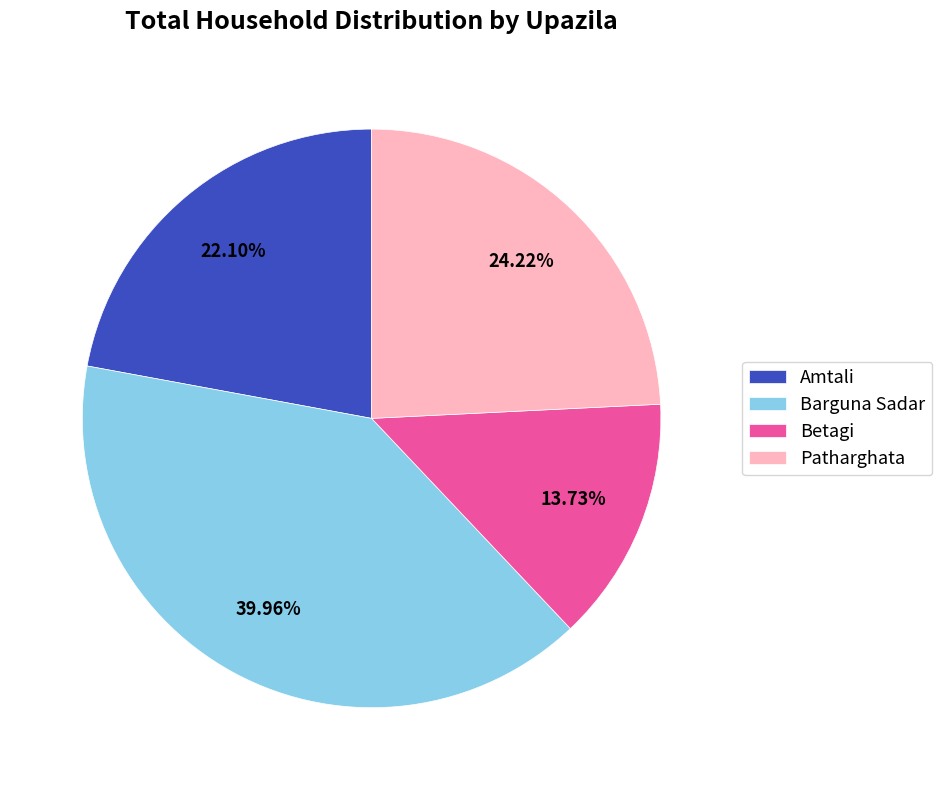

Does Patharghata account for over 50% of the chart?

No